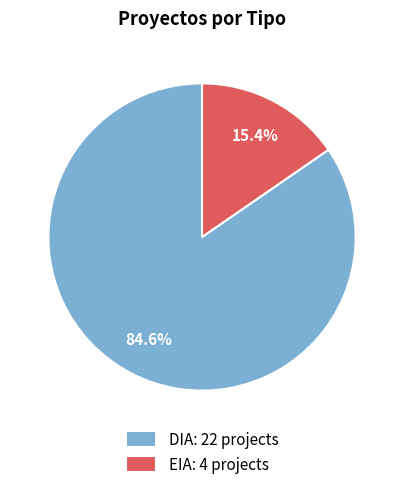

To the nearest percent, what portion does EIA represent?

15%